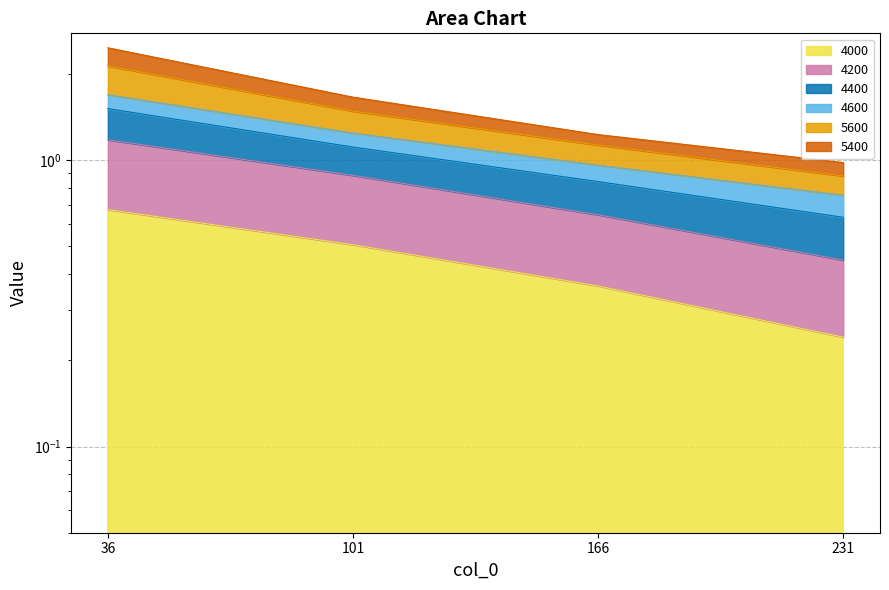

What is the difference between the highest and lowest values at 101?

1.2